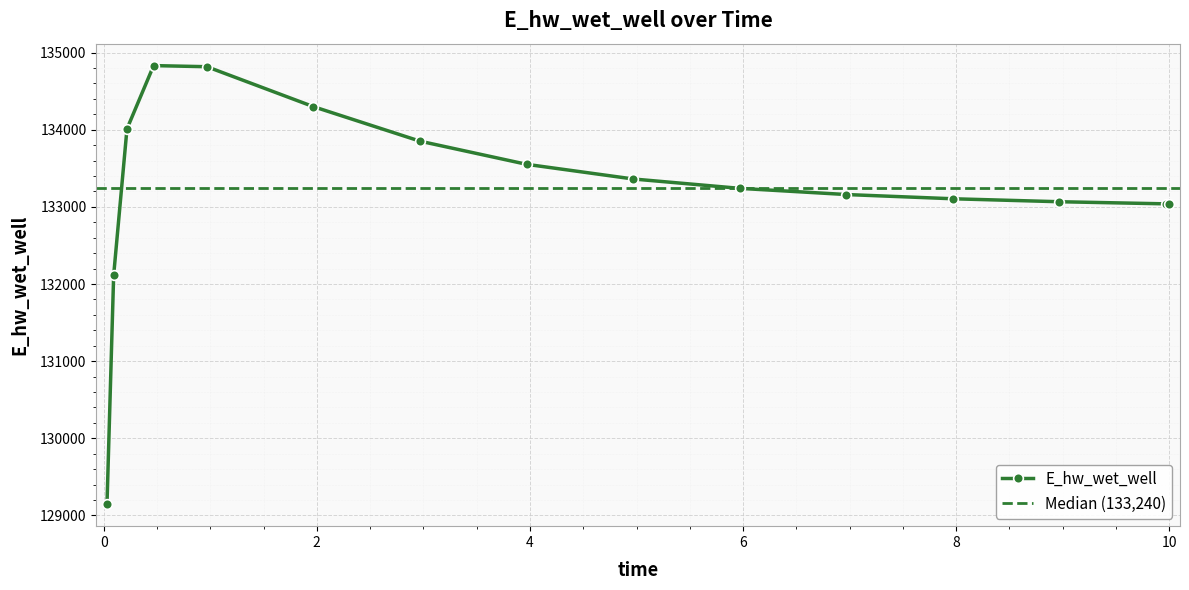

What is the change in value from 0.09375 to 6.96875?

+1047.4